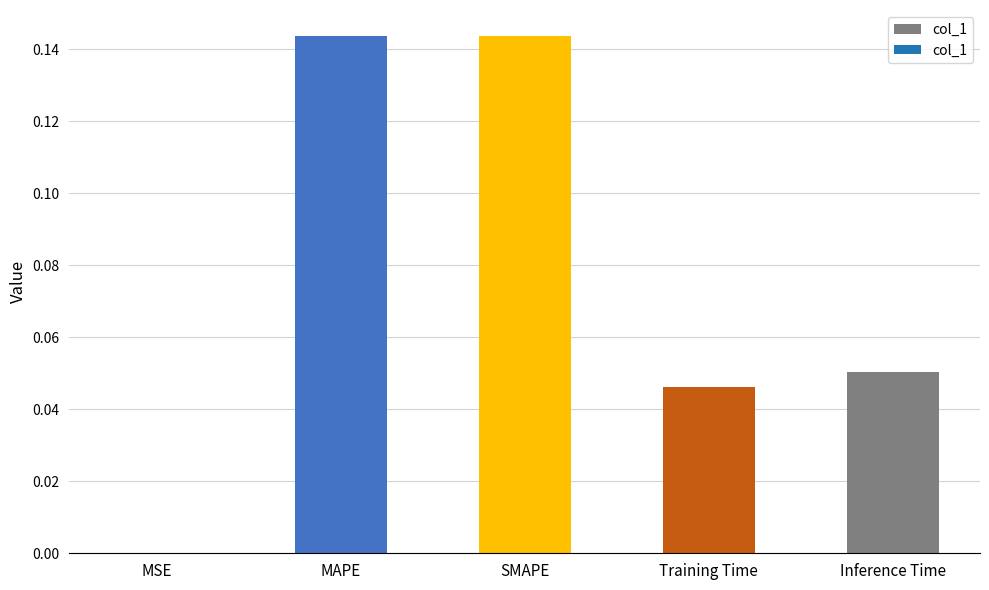

The chart shows a value of 0.0 at Training Time. True or false?

True